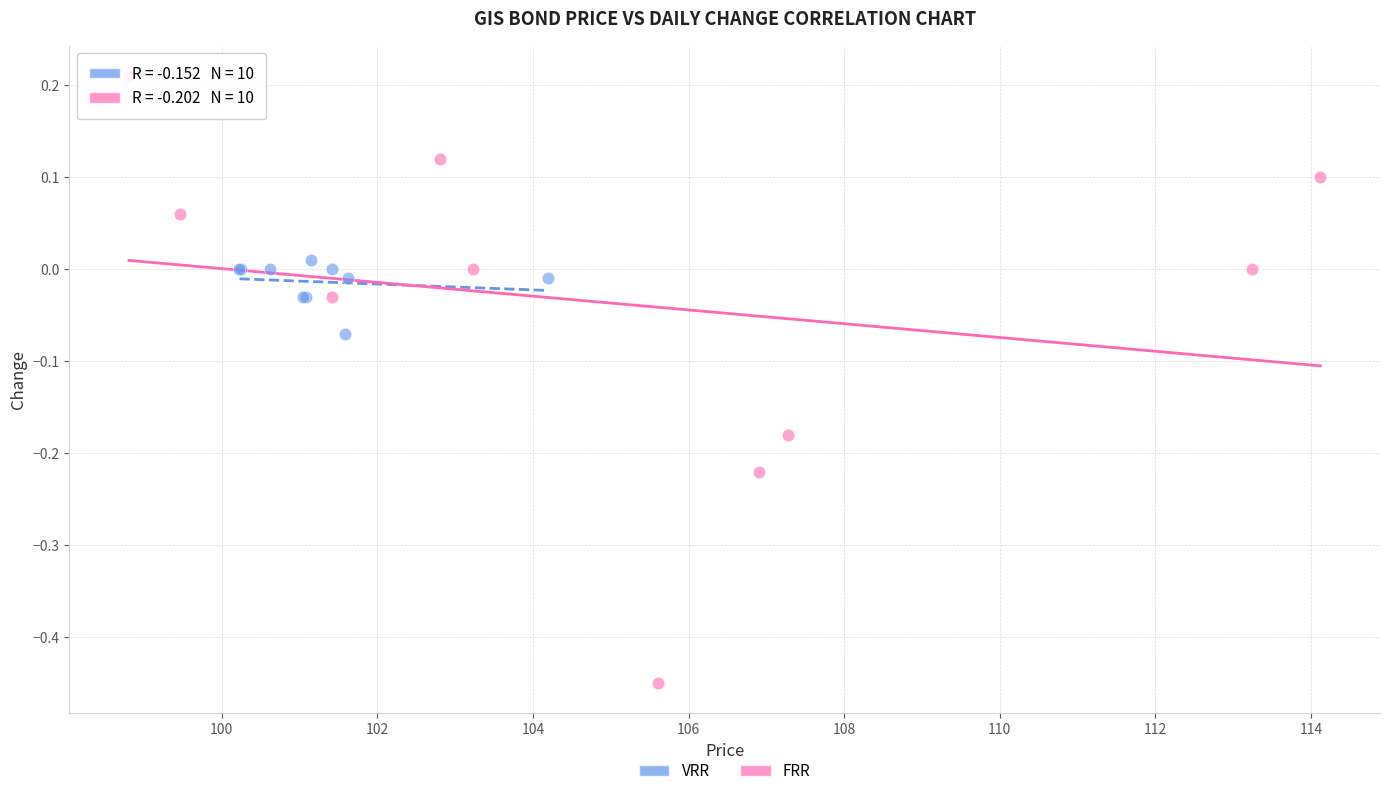

Which series reaches the minimum Y coordinate?

FRR